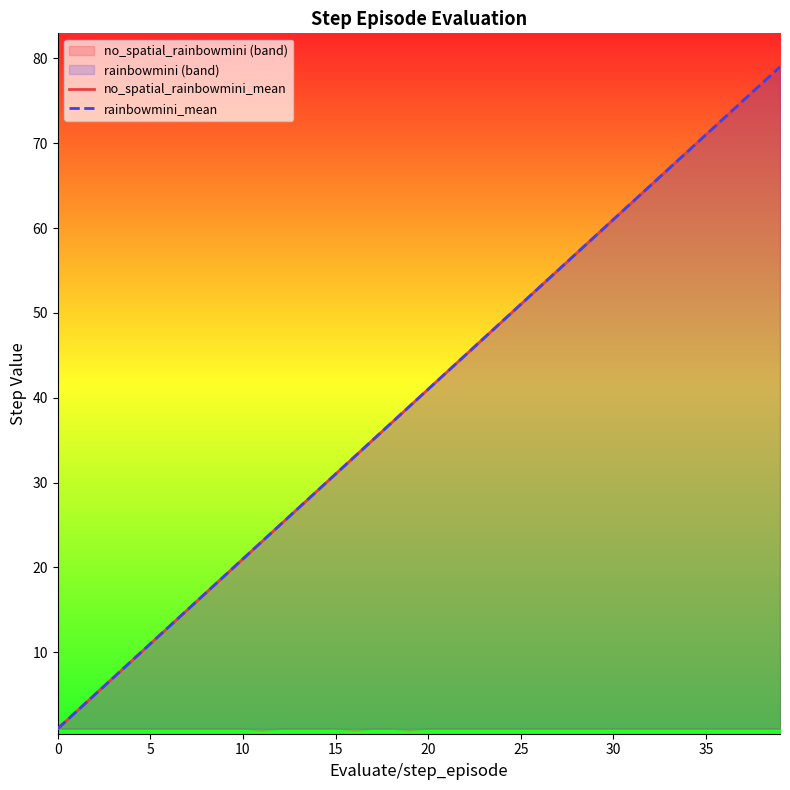

Is it true that no_spatial_rainbowmini_mean equals 47 at 13?

False